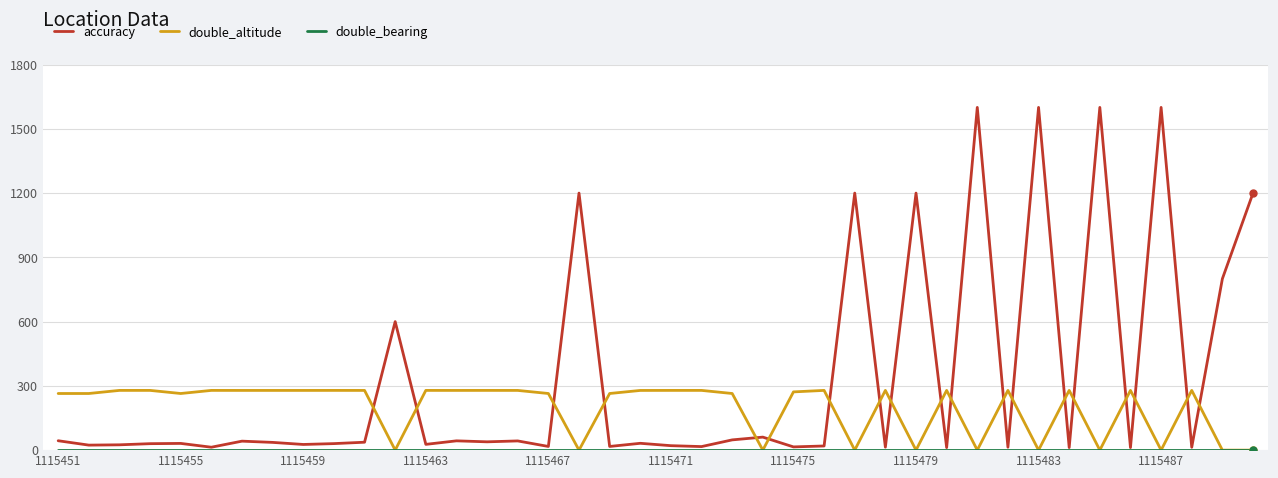

How many lines are shown in the chart?

3